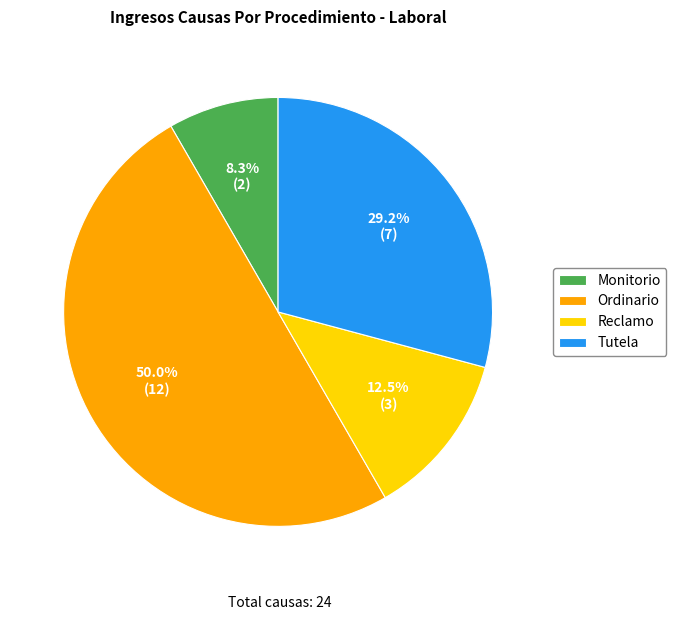

Which category has the biggest portion of the pie?

Ordinario